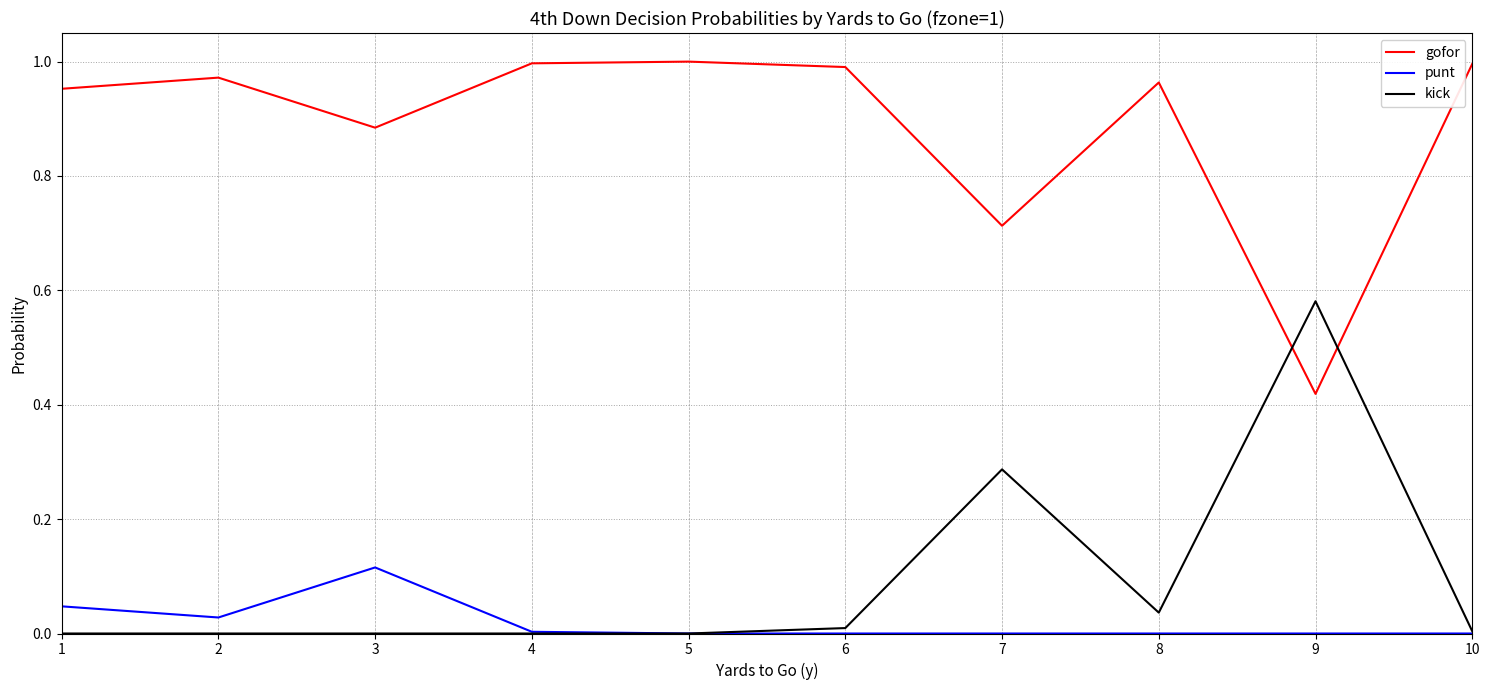

Which series ends up on top after the final intersection of kick and gofor?

gofor